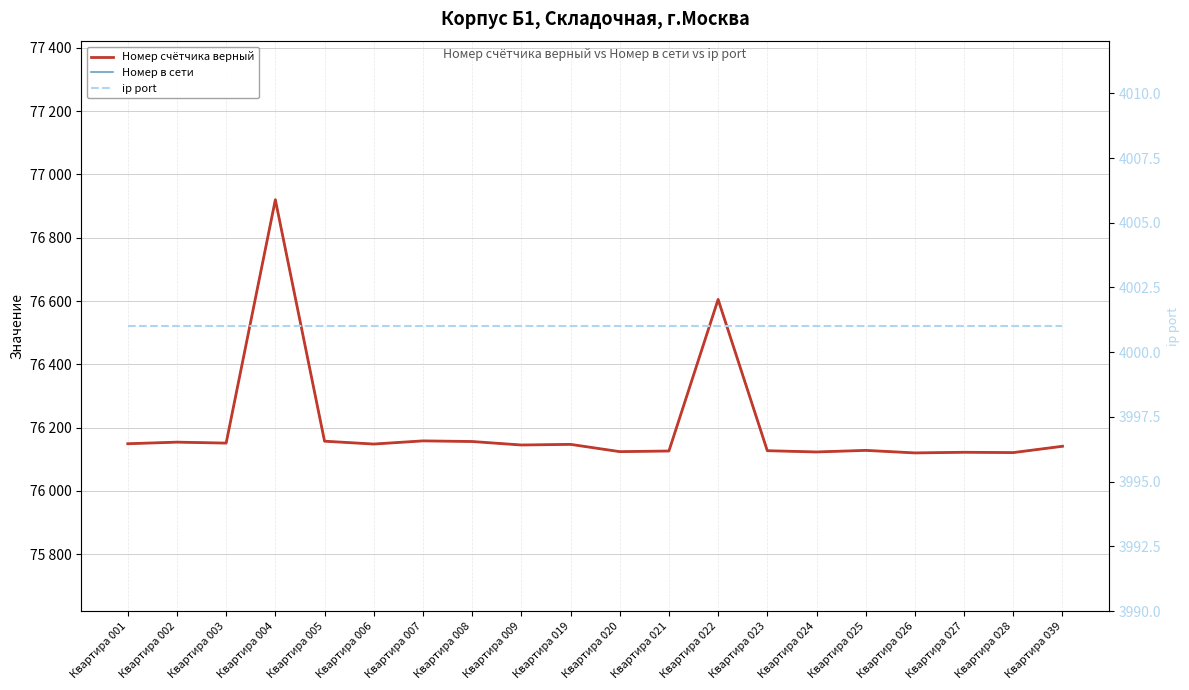

How many data points in Номер счётчика верный are less than 76147?

10